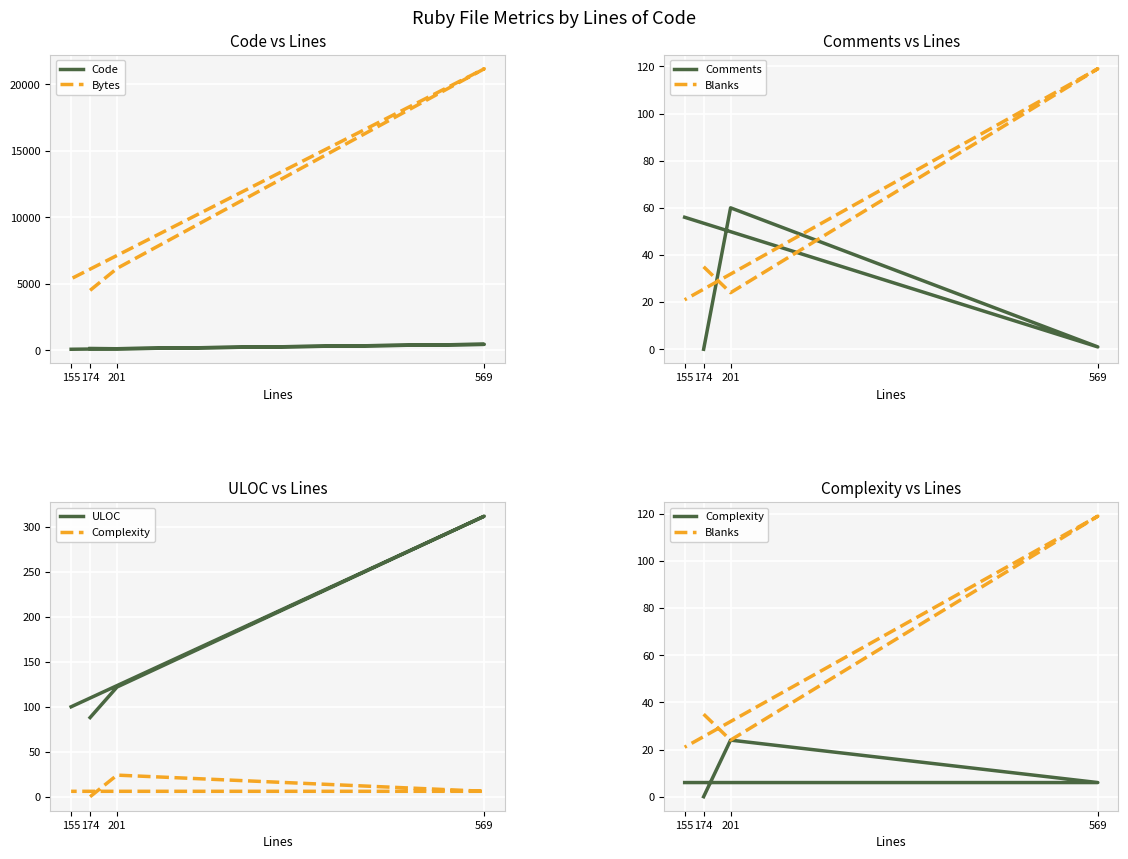

Which series has the largest range (max minus min)?

Bytes